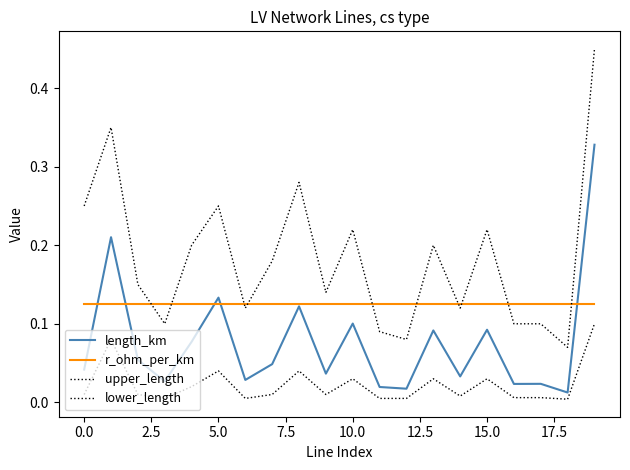

How many interior local valleys does the length_km series have?

7